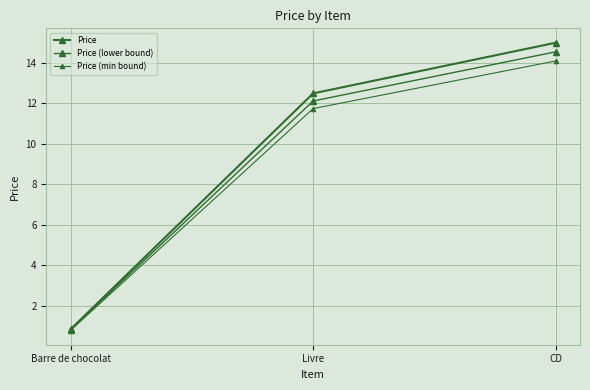

At which label does Price (min bound) first exceed 11?

Livre